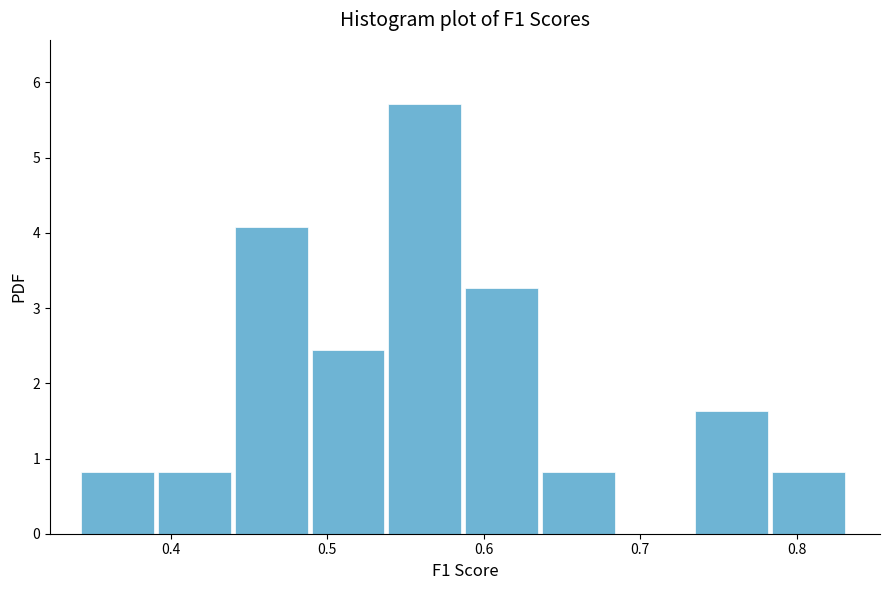

Over which range of the x-axis is the bar tallest?

0.54 to 0.59